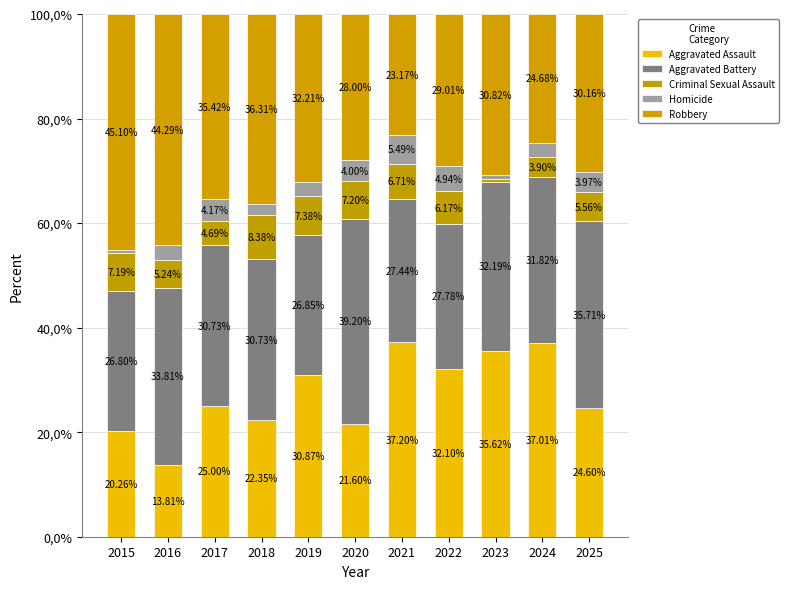

Which series has the largest total across all categories?

Robbery